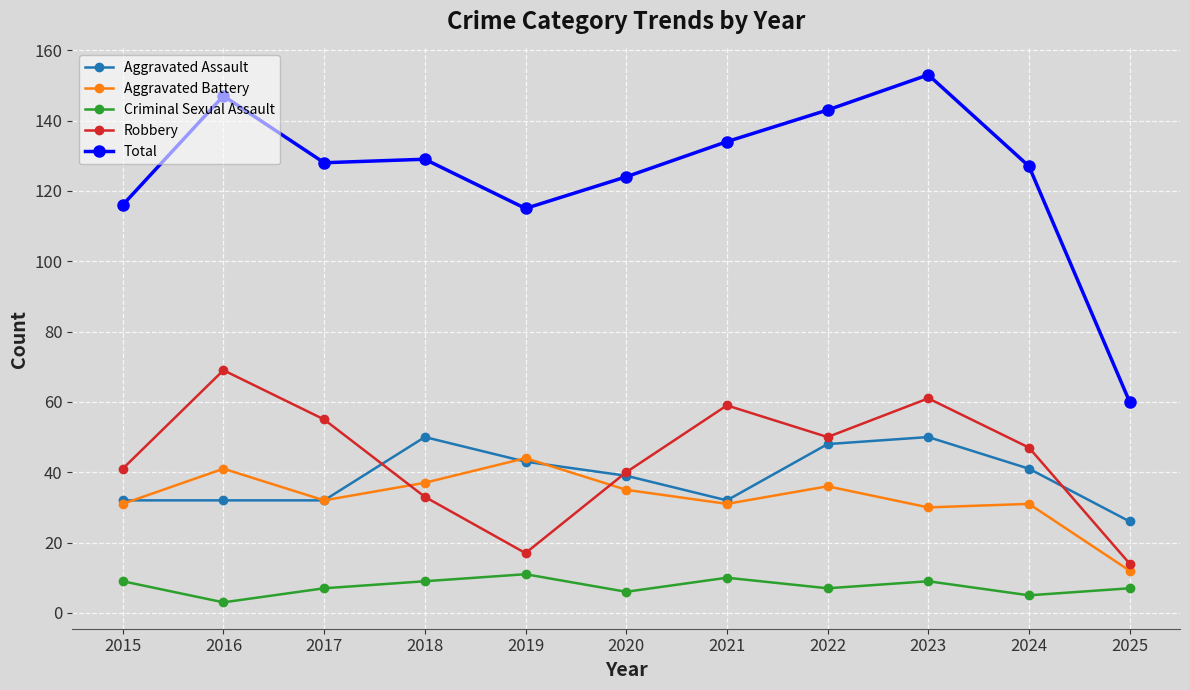

At 2016, list the series in order from smallest to largest.

Criminal Sexual Assault, Aggravated Assault, Aggravated Battery, Robbery, Total